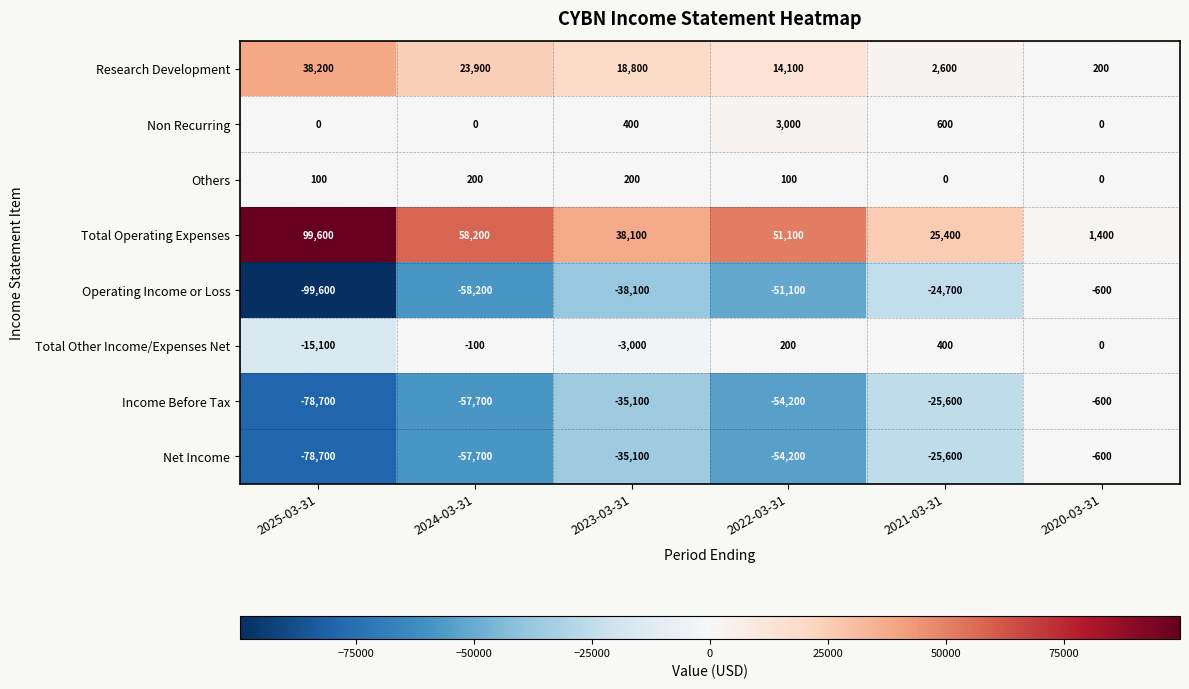

What is the smallest value displayed?

-99600